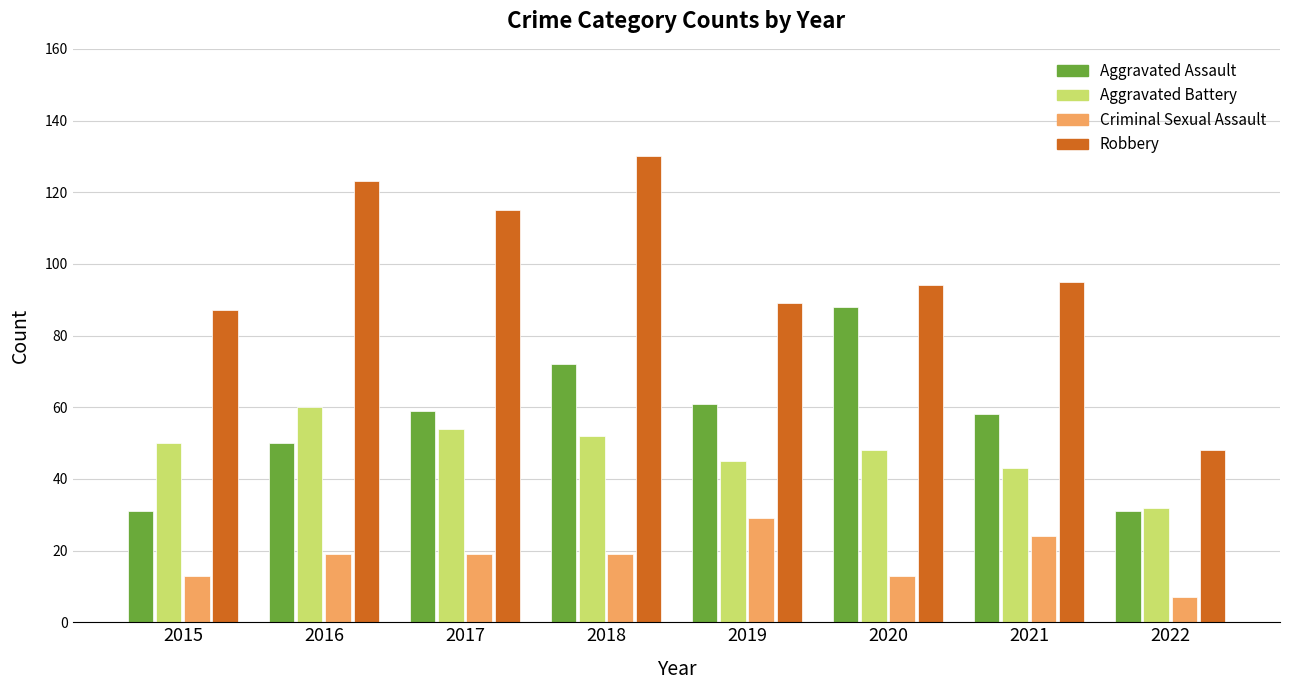

How many series are shown in this chart?

4